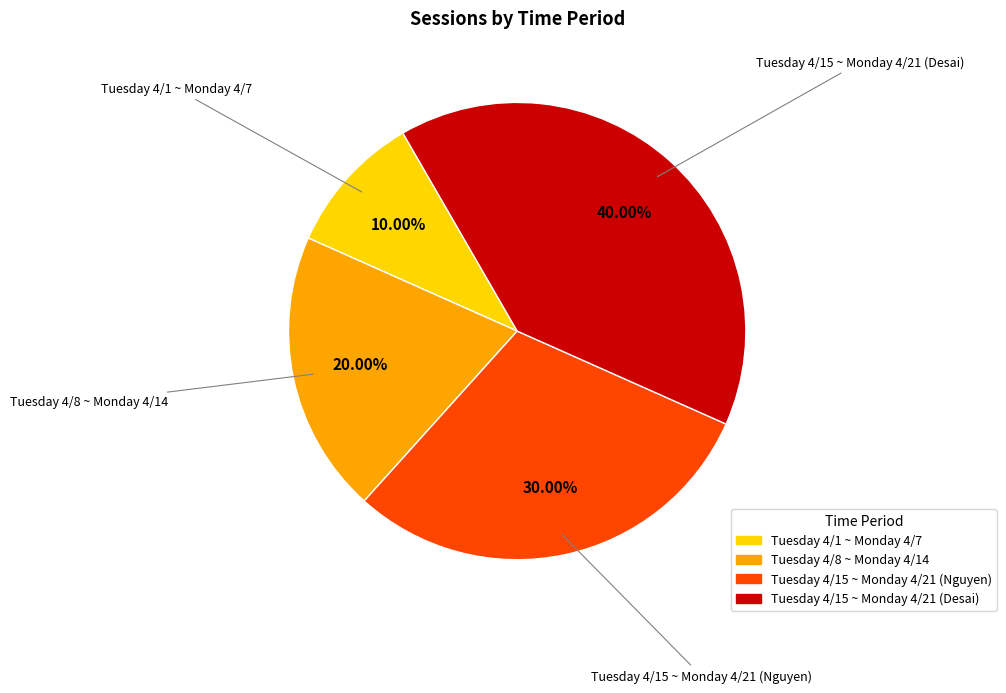

What is the smallest slice in the pie chart?

Tuesday 4/1 ~ Monday 4/7